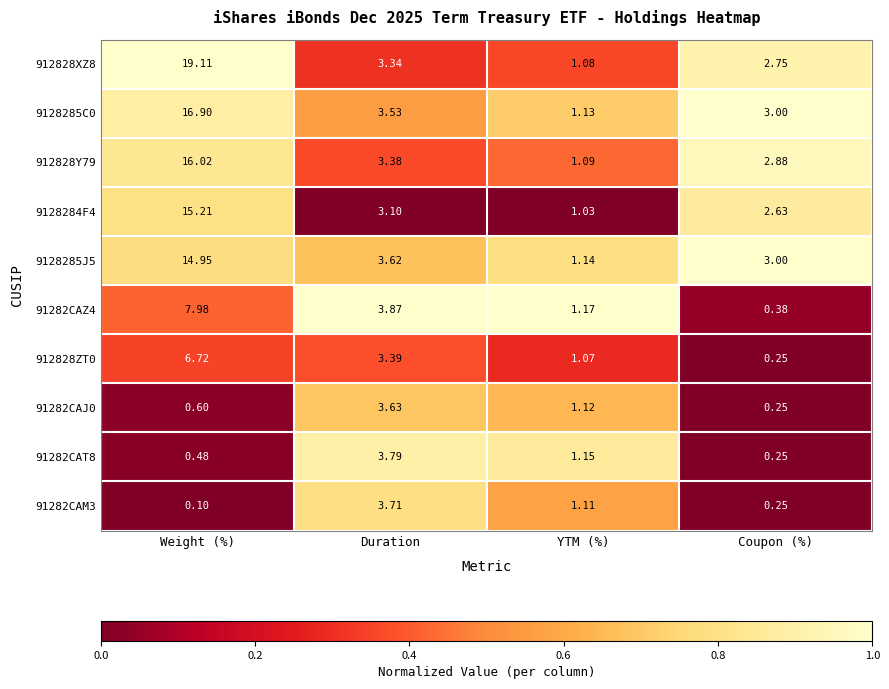

At which label does 912828Y79 first exceed 3?

Weight (%)